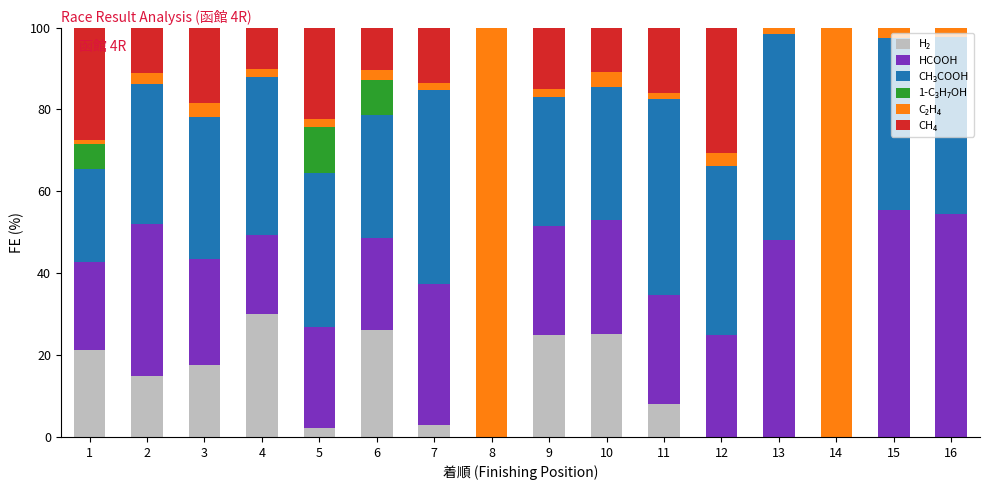

Does the chart contain stacked bars?

Yes